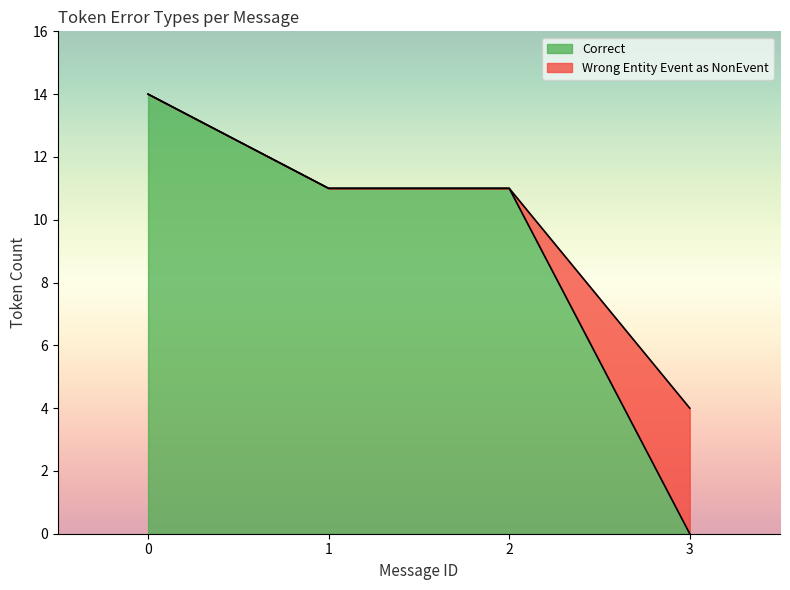

Is it true that Correct equals 0 at 3?

True